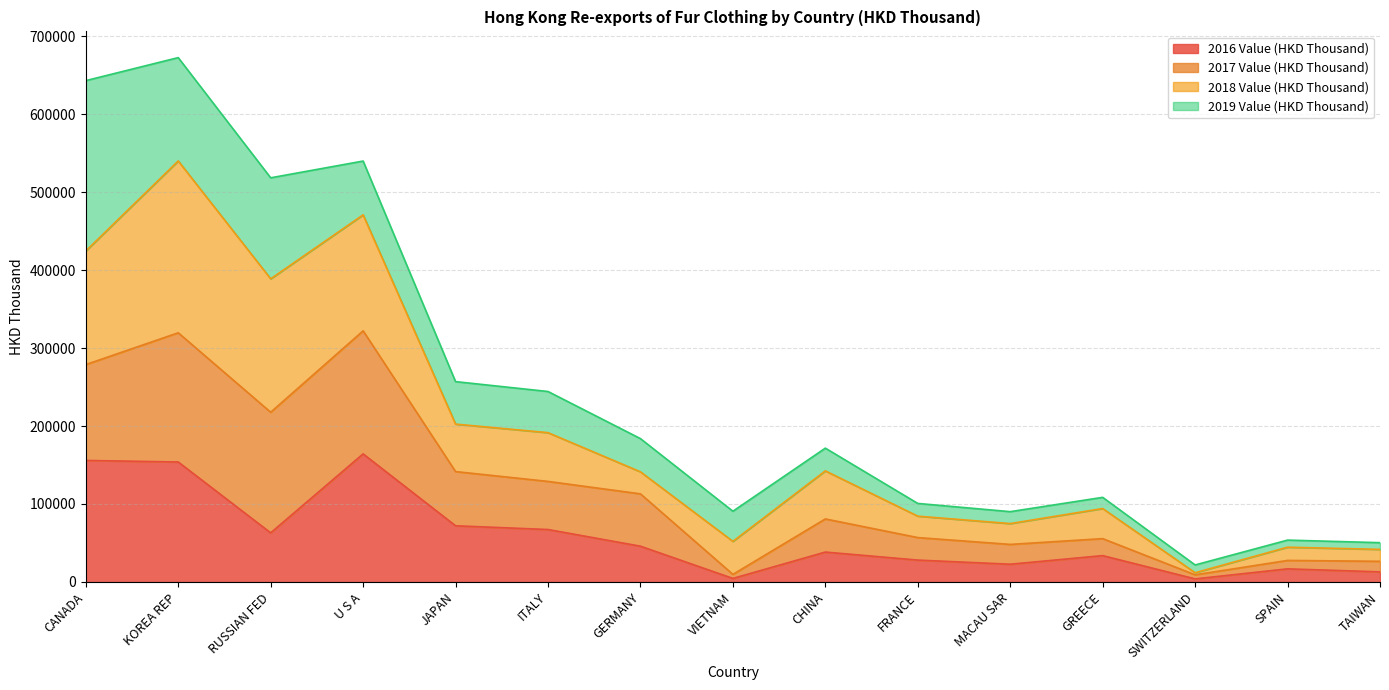

What are all the series names shown in the legend?

2016 Value (HKD Thousand), 2017 Value (HKD Thousand), 2018 Value (HKD Thousand), 2019 Value (HKD Thousand)